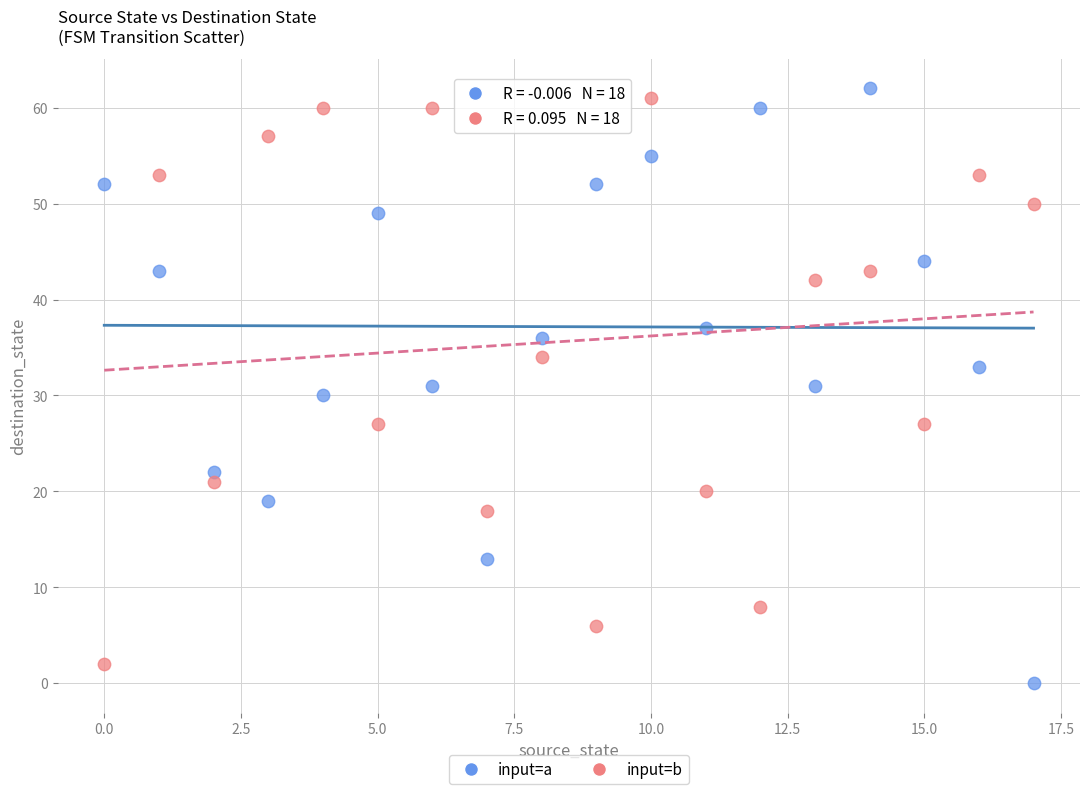

Which series has the widest spread of Y values?

input=a